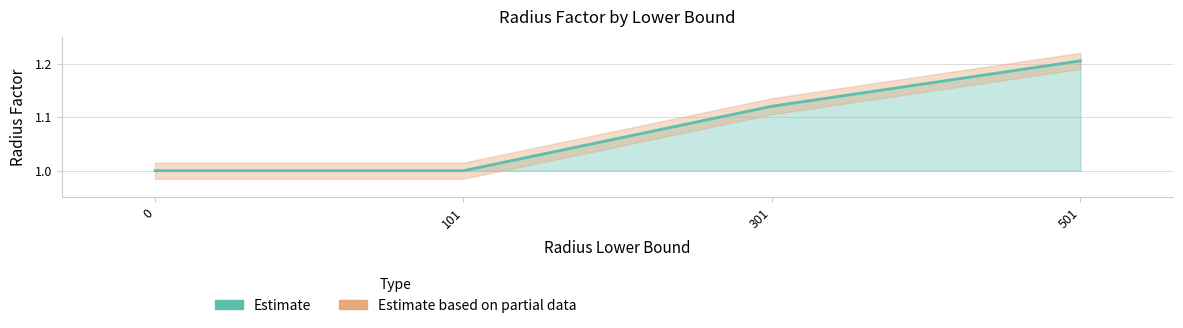

Does the chart display data point markers on the line(s)?

No